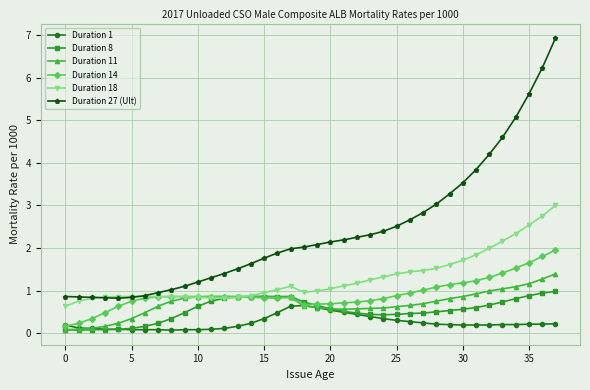

Which series has the largest total across all categories?

Duration 27 (Ult)